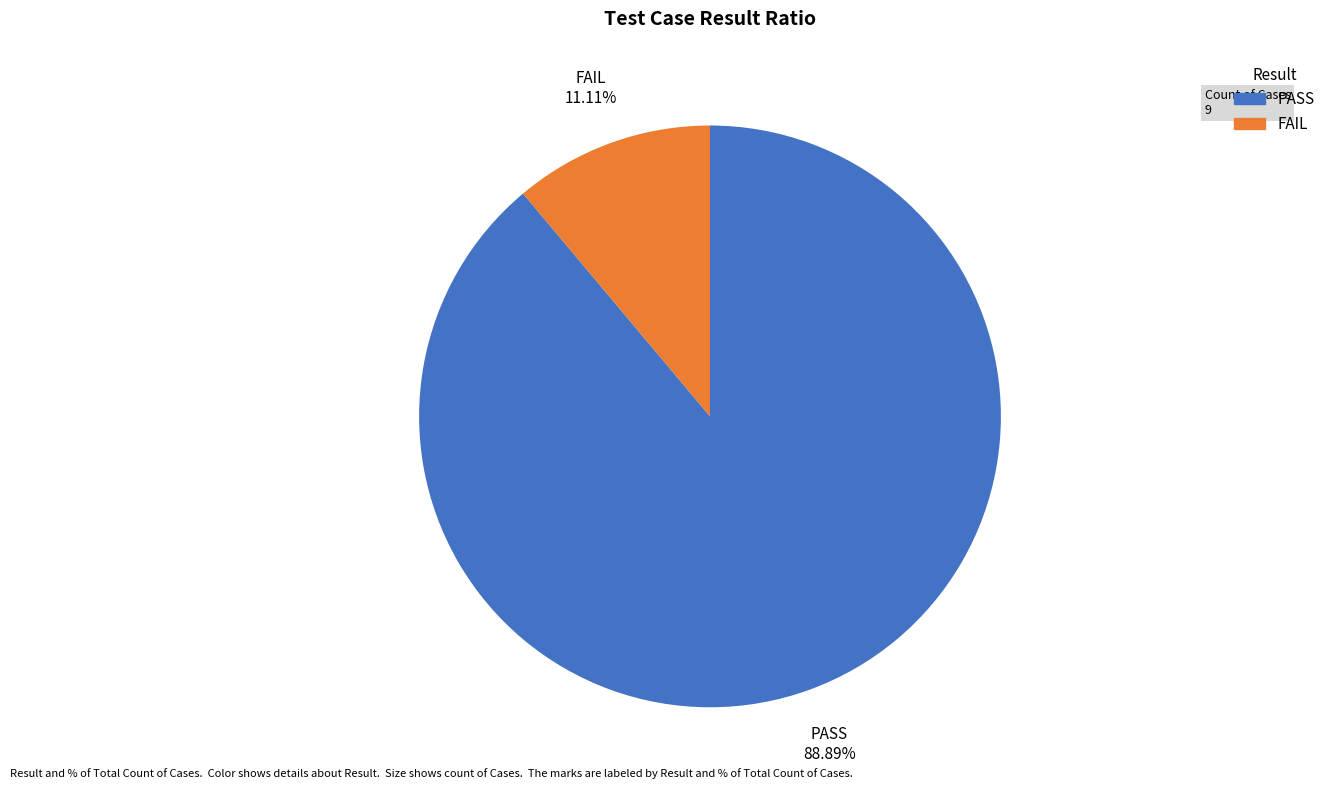

To the nearest percent, what is the difference between the FAIL and PASS slice percentages?

78%